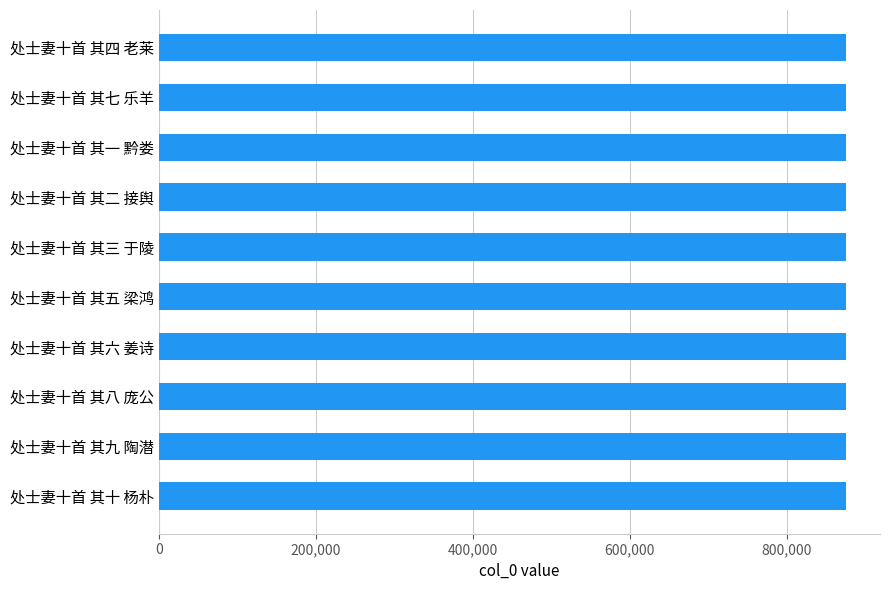

True or false: the data shows 541560 at 处士妻十首 其七 乐羊.

False